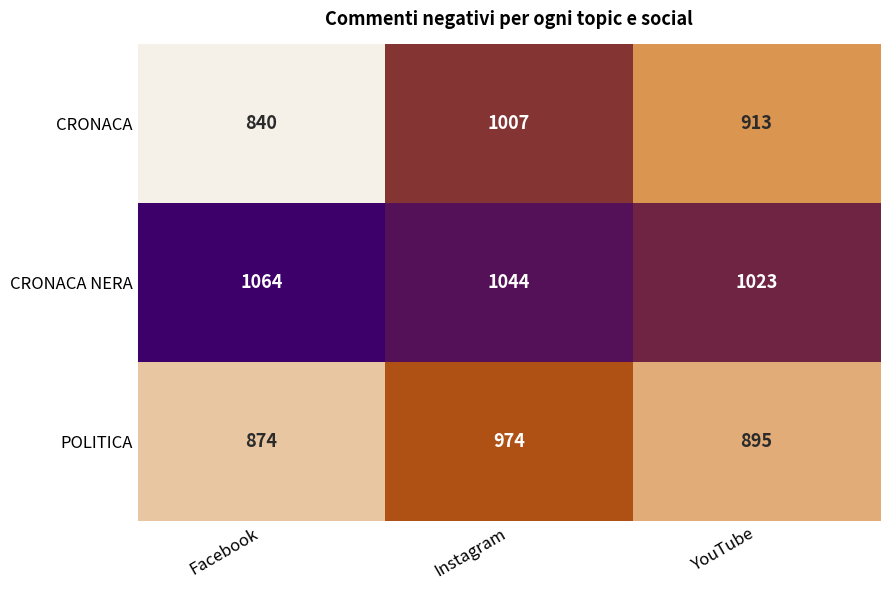

Which category has the highest value across all series?

Facebook